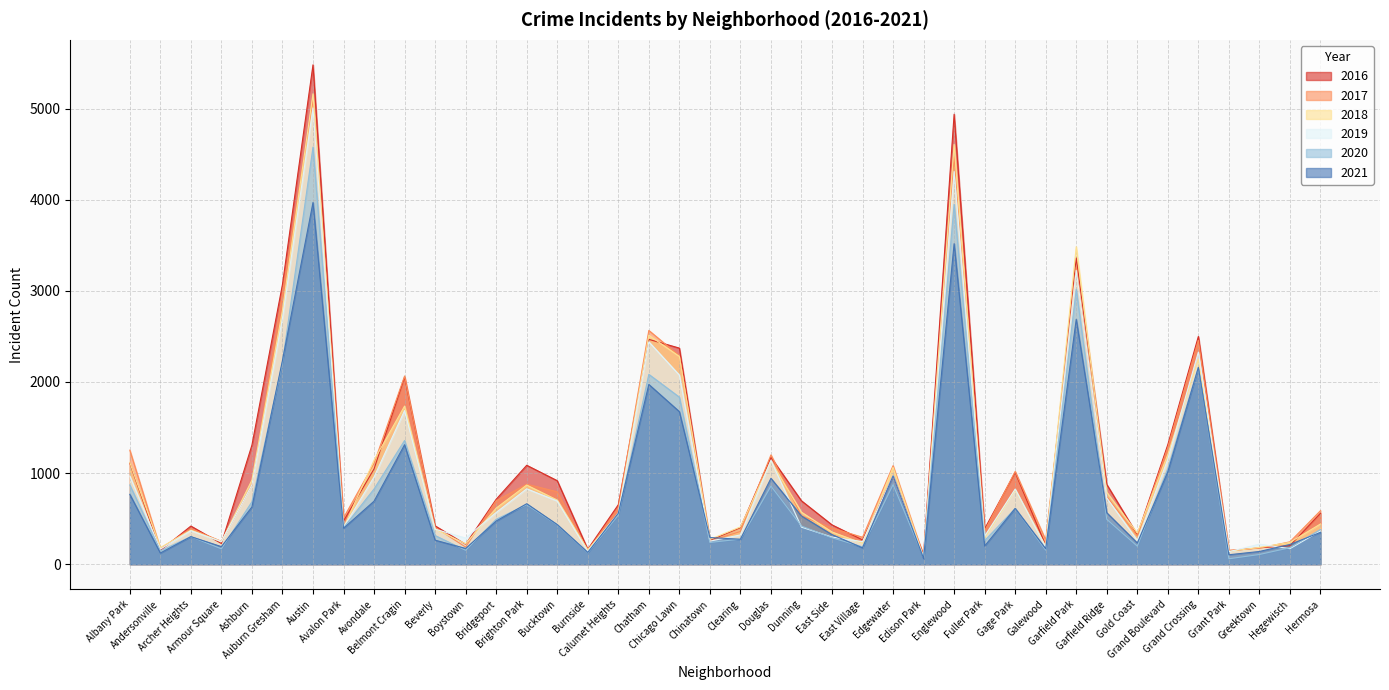

At Dunning, list the series in order from largest to smallest.

2016, 2018, 2017, 2021, 2020, 2019